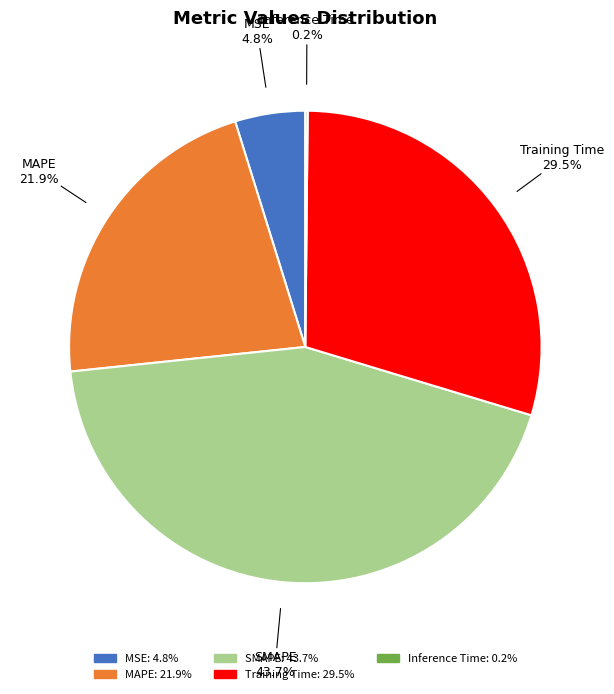

Which has a higher value, SMAPE or MSE?

SMAPE